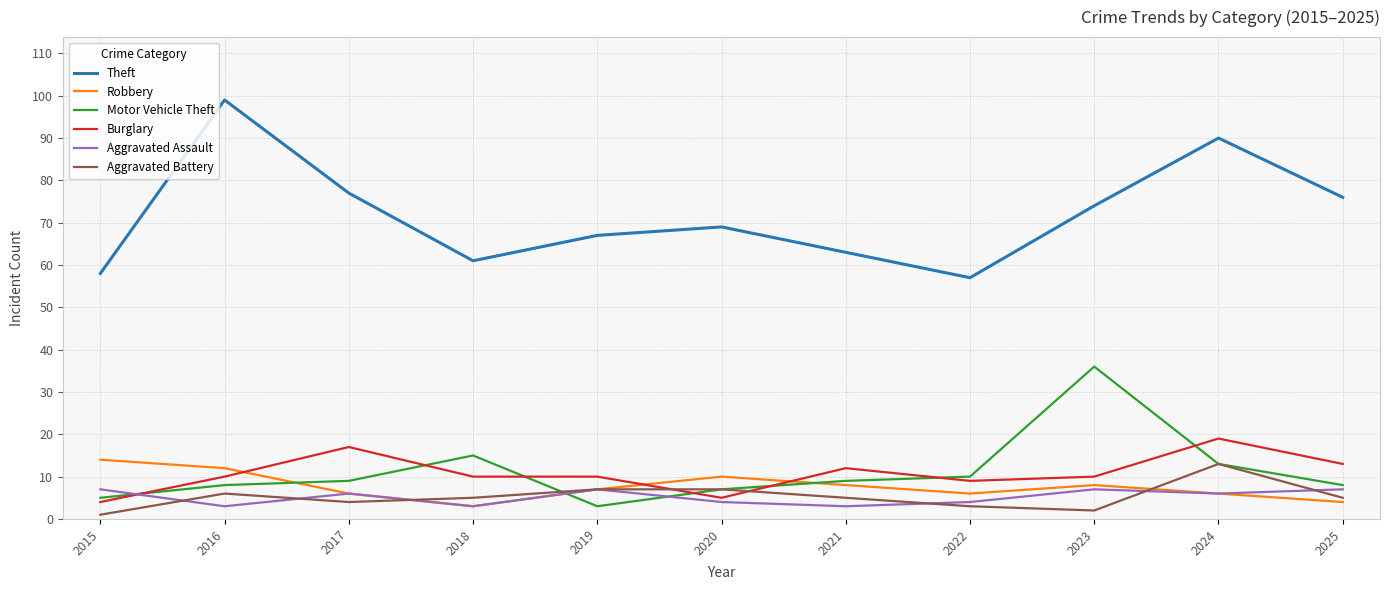

What is the sum of the Motor Vehicle Theft values at 2021 and 2017?

18